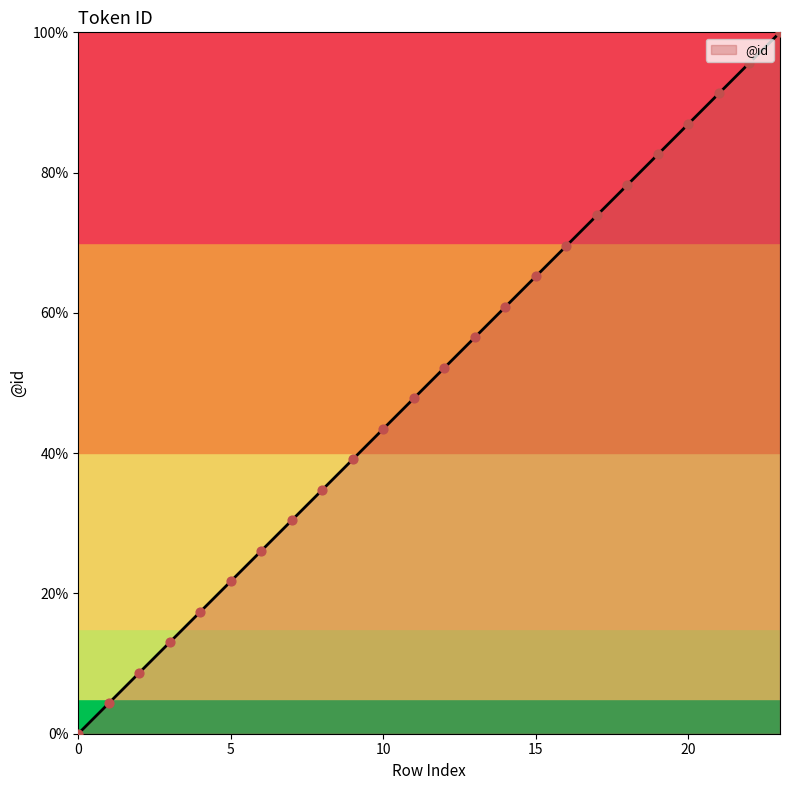

What is the maximum value shown in the chart?

100.0